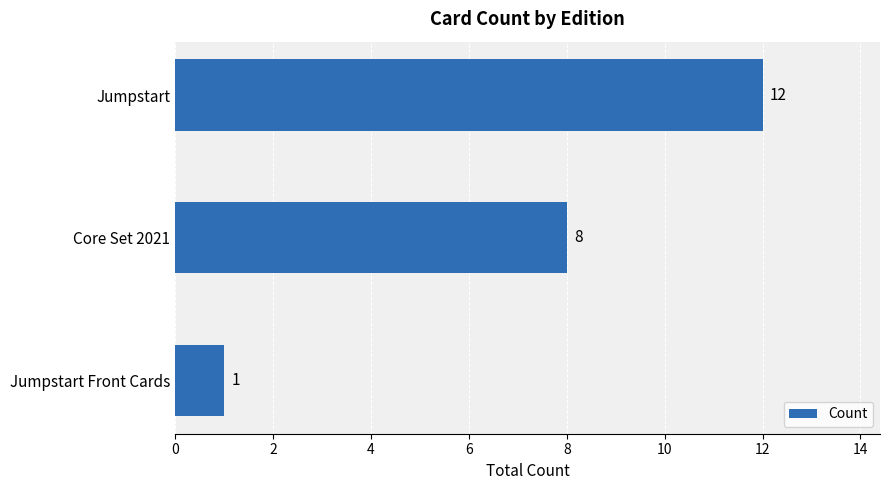

Rank the categories by value from highest to lowest.

Jumpstart, Core Set 2021, Jumpstart Front Cards